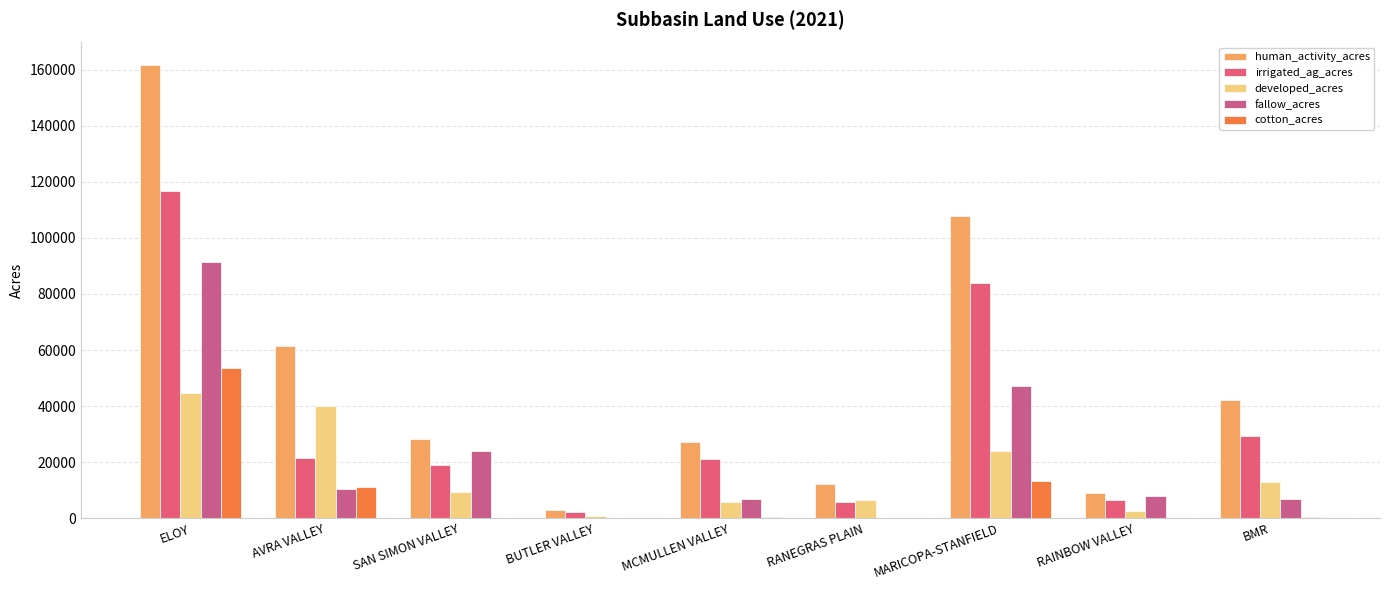

Where is developed_acres nearest to the value 22790?

MARICOPA-STANFIELD